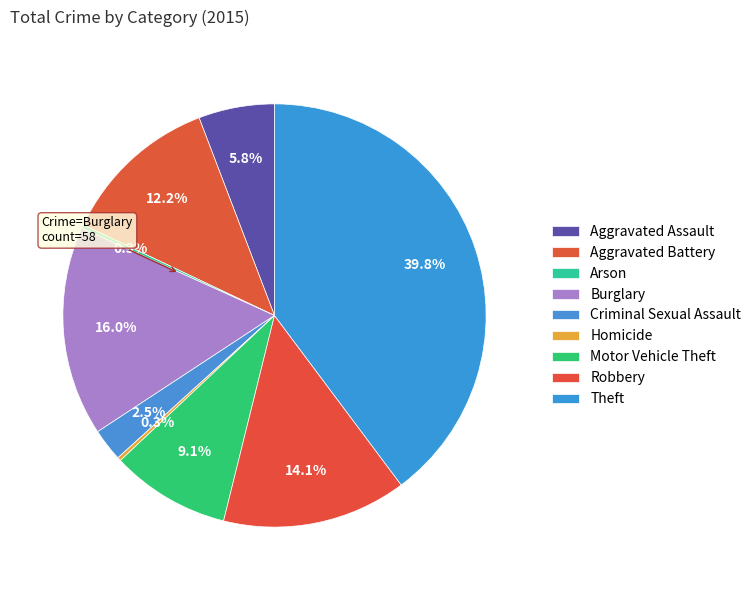

To the nearest percent, what percentage of the pie is Aggravated Battery?

12%